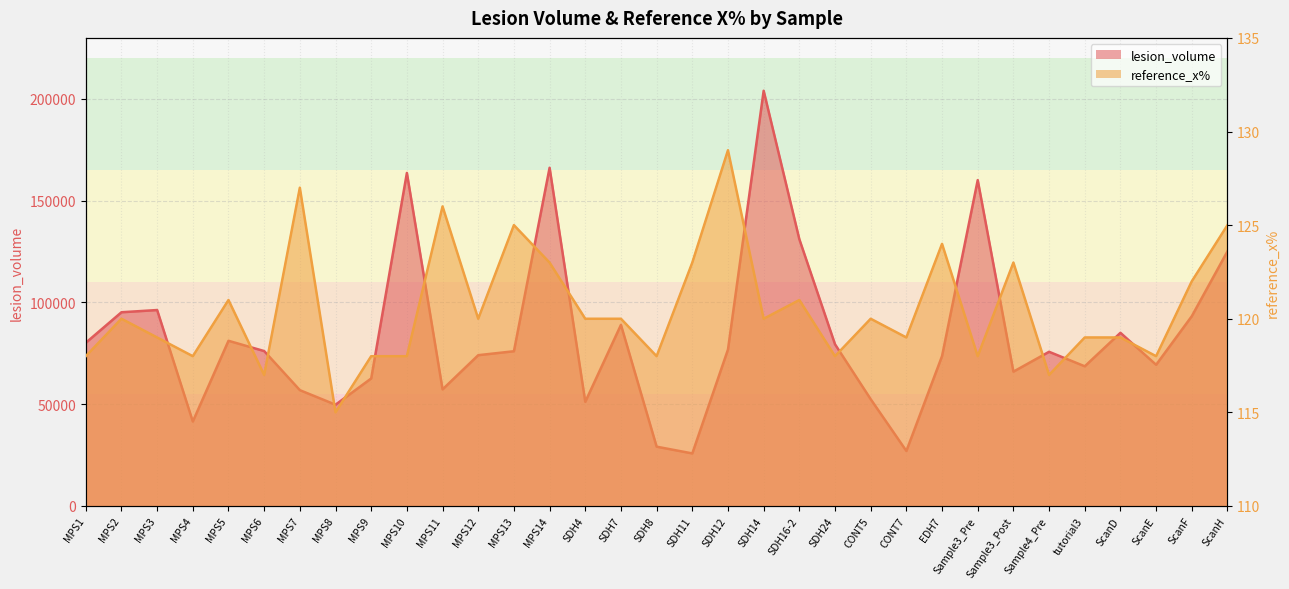

Reading right to left, list all the values displayed in this chart.

lesion_volume: 125145	93263	69382	85093	68643	75767	66012	160118	73662	27037	52469	79449	131084	204026	76895	25829	29151	88993	51181	166190	76036	74101	57295	163644	62666	49771	56916	76124	81177	41501	96284	95194	80187
reference_x%: 125	122	118	119	119	117	123	118	124	119	120	118	121	120	129	123	118	120	120	123	125	120	126	118	118	115	127	117	121	118	119	120	118